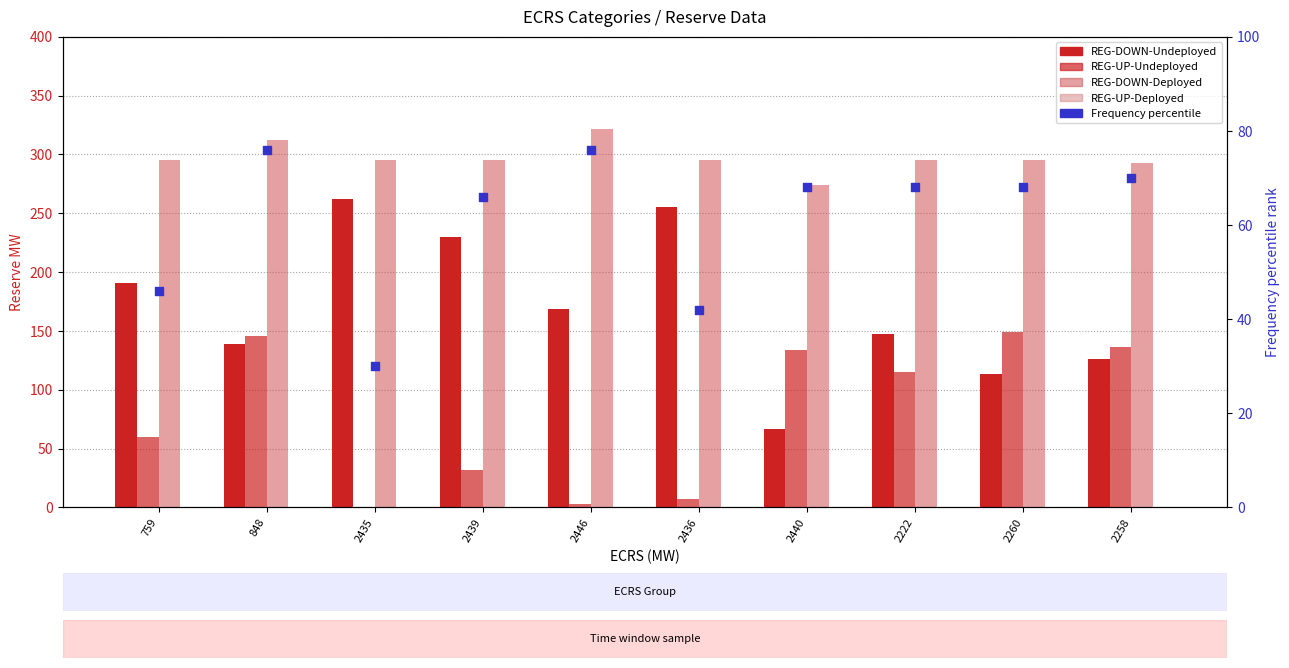

Which series contains the highest Y value?

REG-DOWN-Deployed